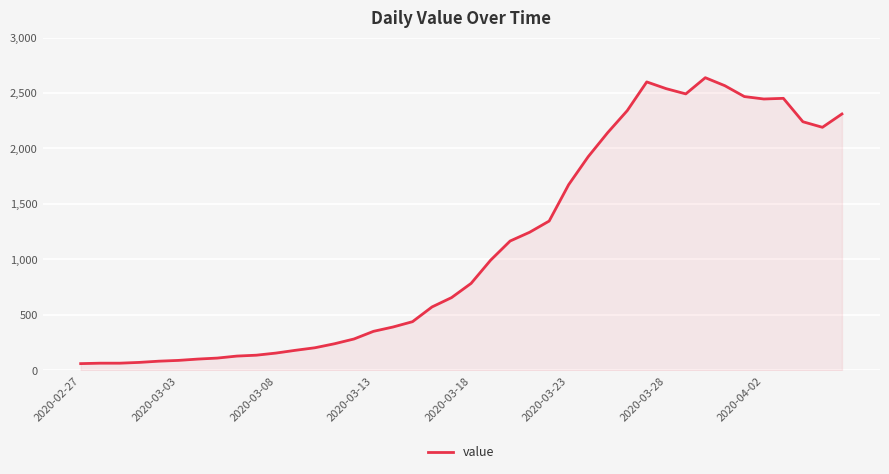

What is the greatest value displayed?

2638